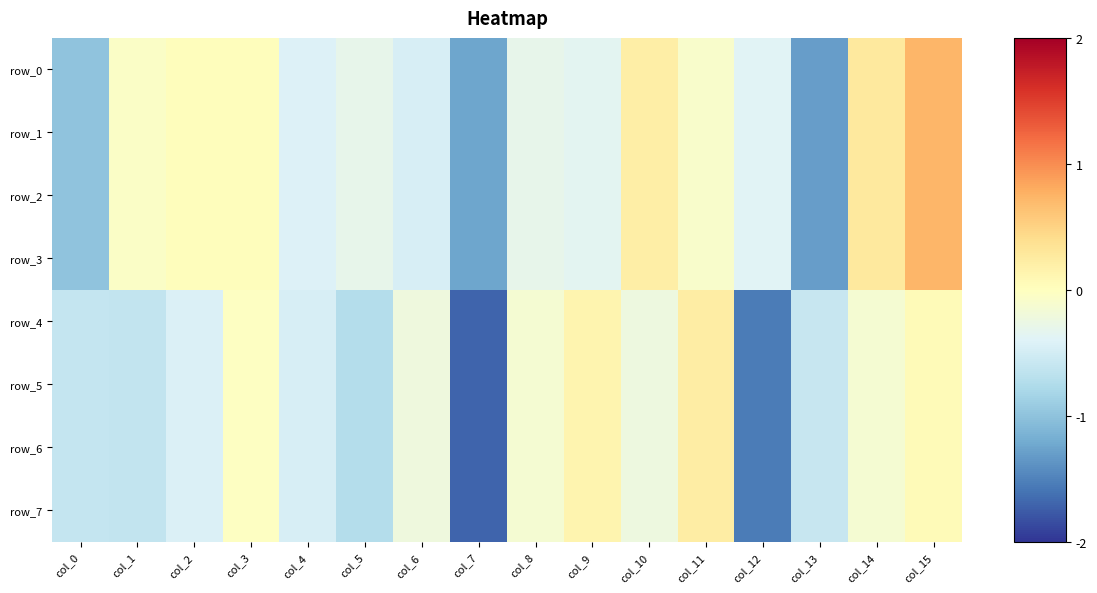

What is the sum of the row_6 values at col_4 and col_11?

-0.2